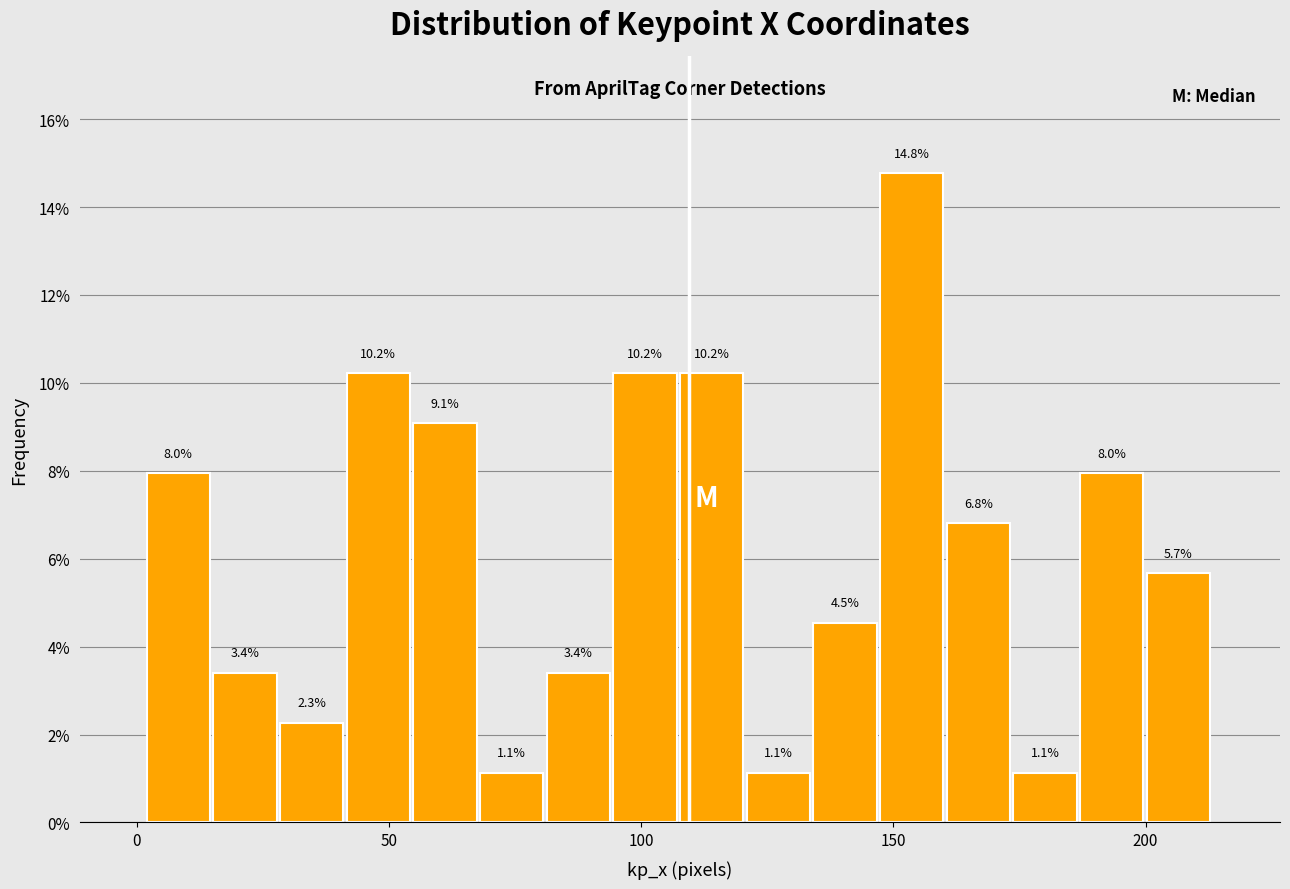

Read against the x-axis, roughly where is the centre of the tallest bar?

155